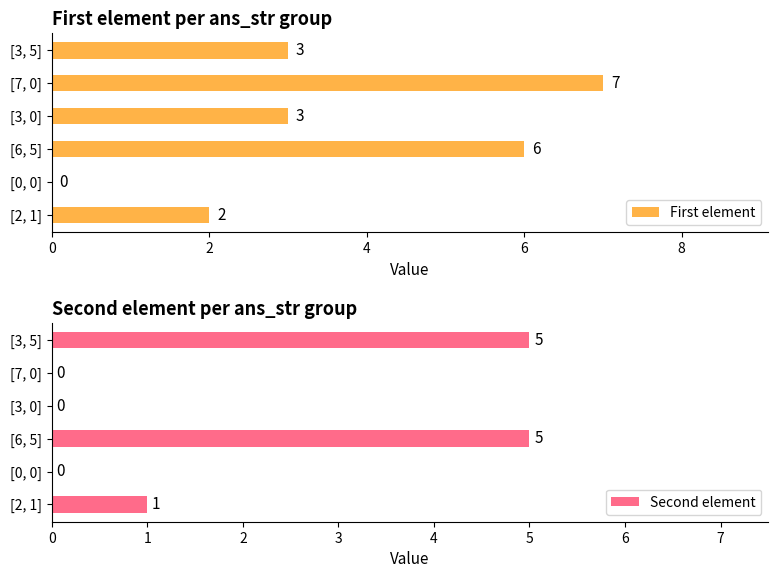

What is the sum of the First element values at [3, 0] and [2, 1]?

5